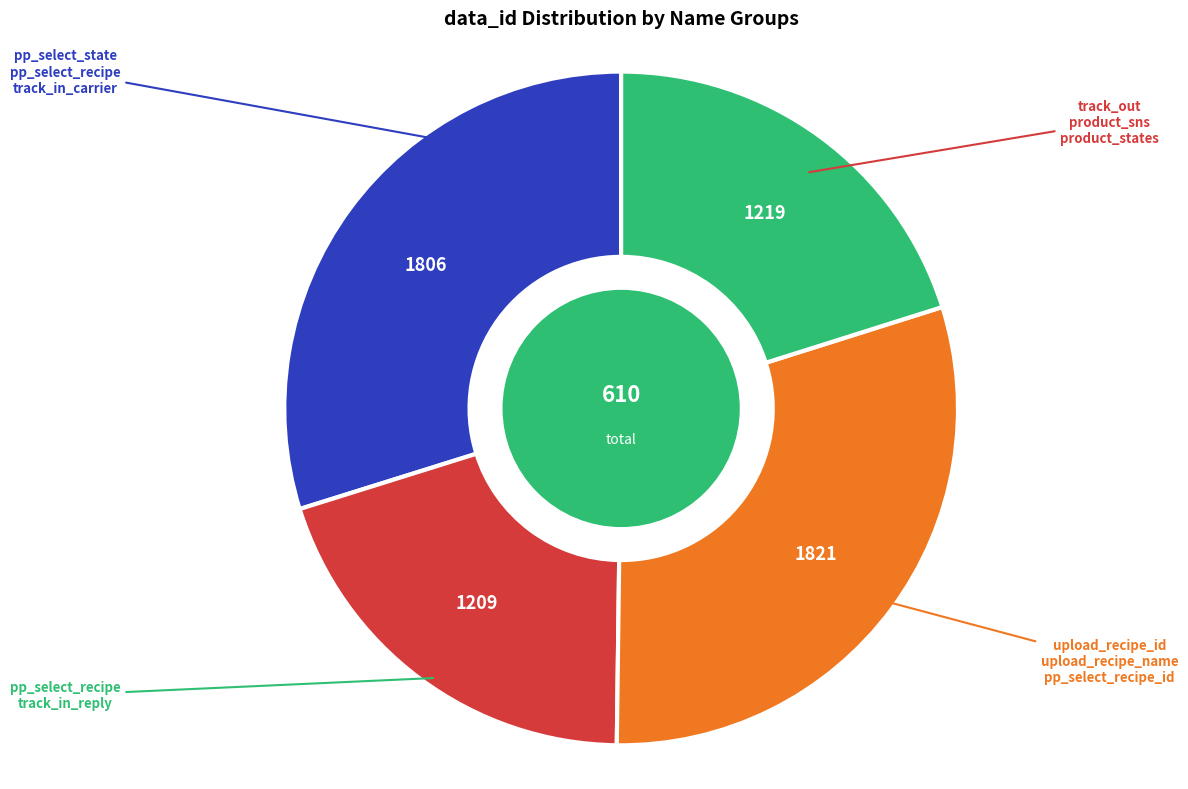

Does any single category account for the majority?

No